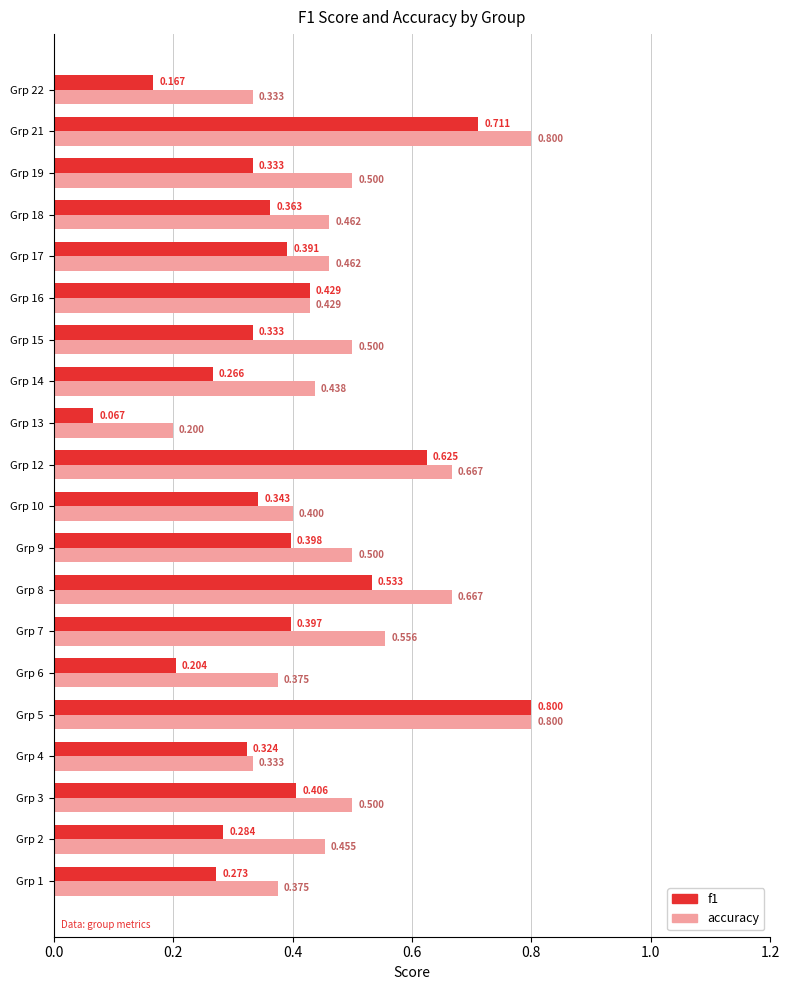

Which series has the largest total across all categories?

accuracy